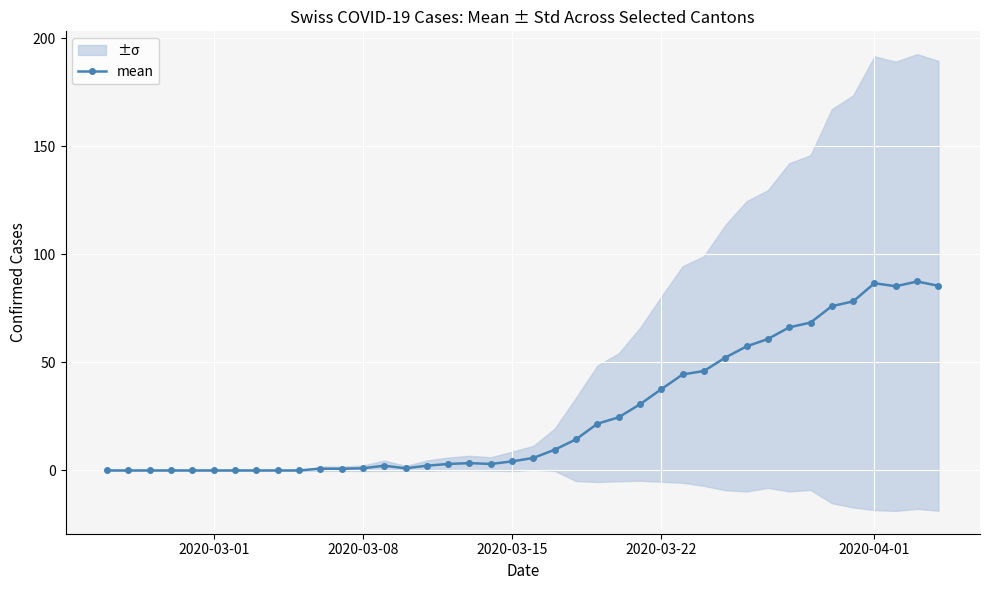

What is the average value?

26.5